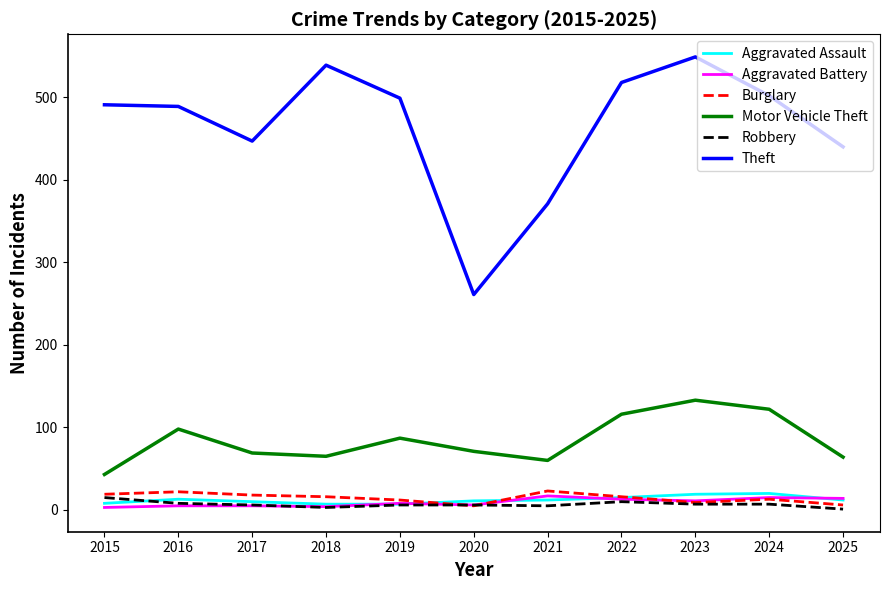

Which series has the widest spread of values?

Theft